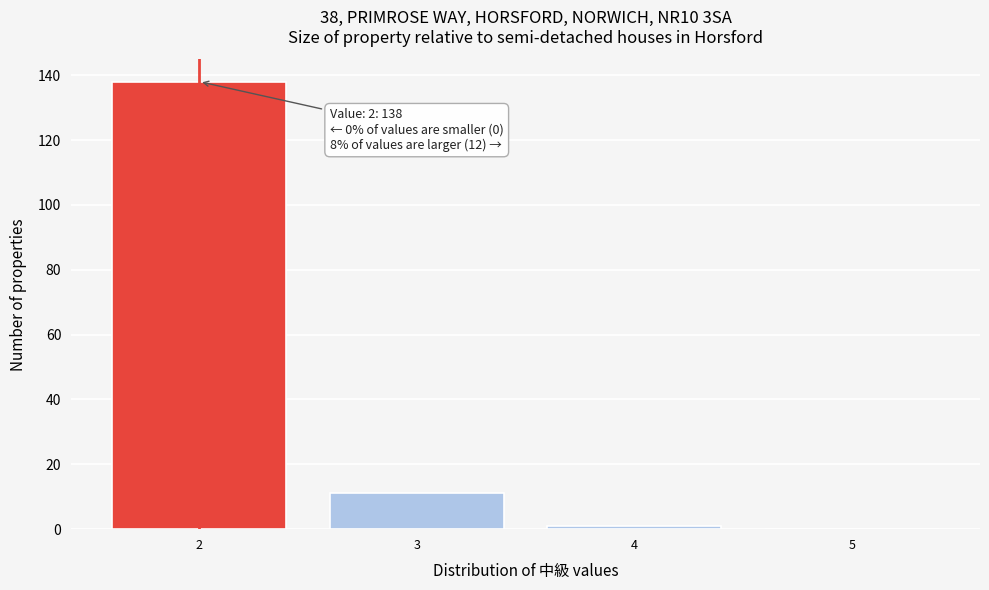

Over which range of the x-axis is the bar tallest?

1.5 to 2.5